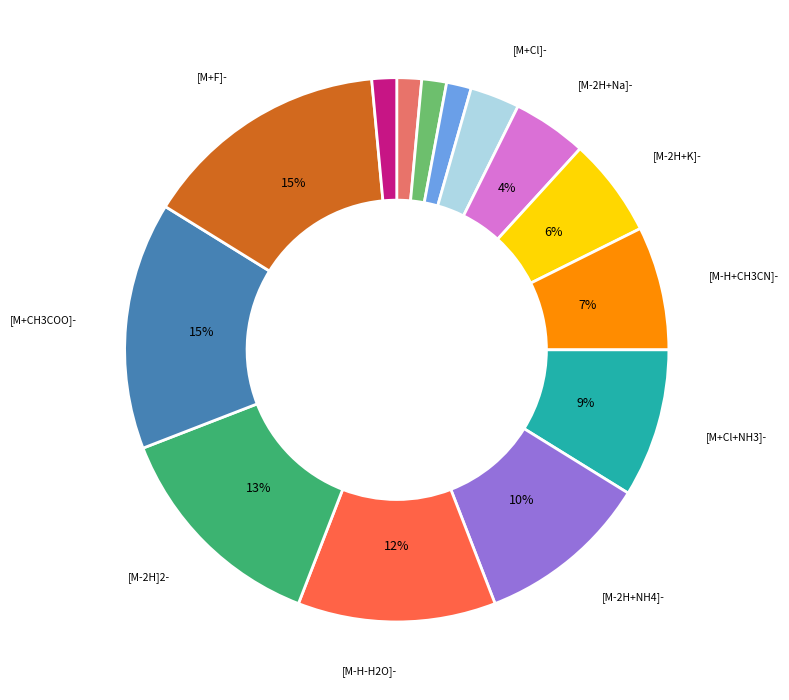

To the nearest percent, what is the average slice percentage?

7%